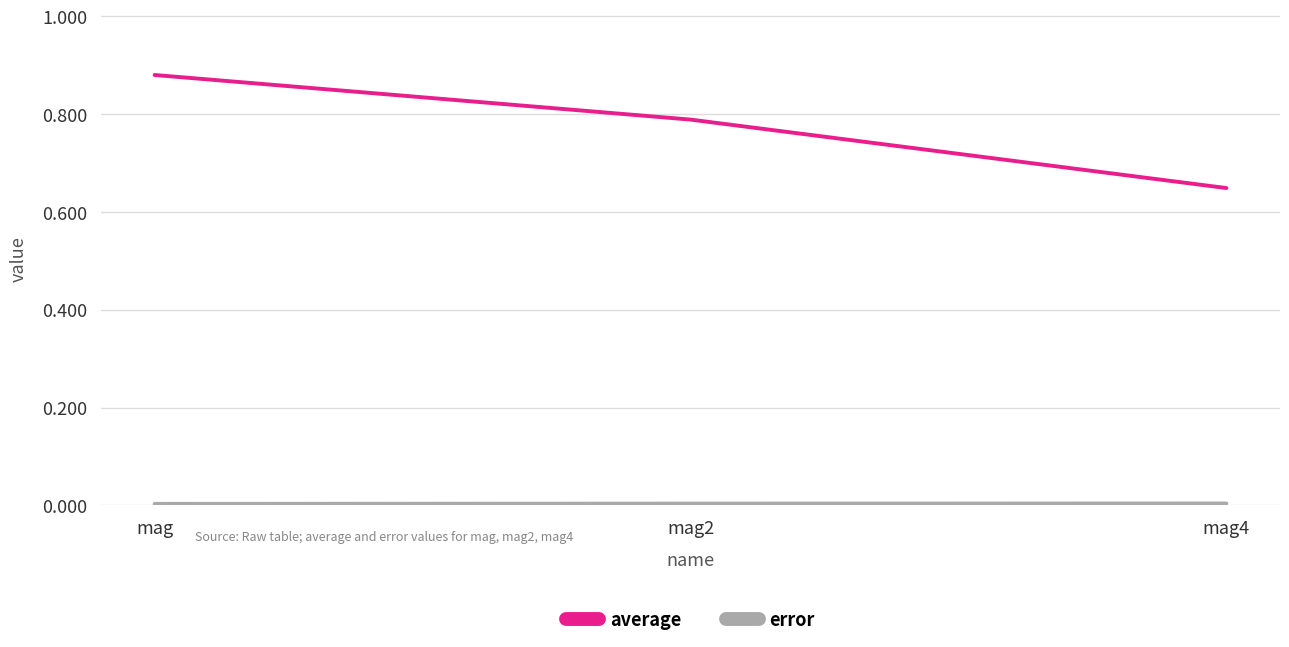

The average series shows 0.2 at mag4. True or false?

False